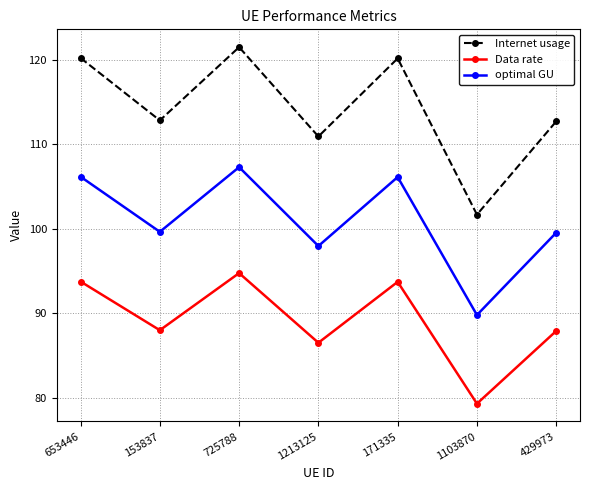

True or false: optimal GU and Internet usage cross at least once.

False